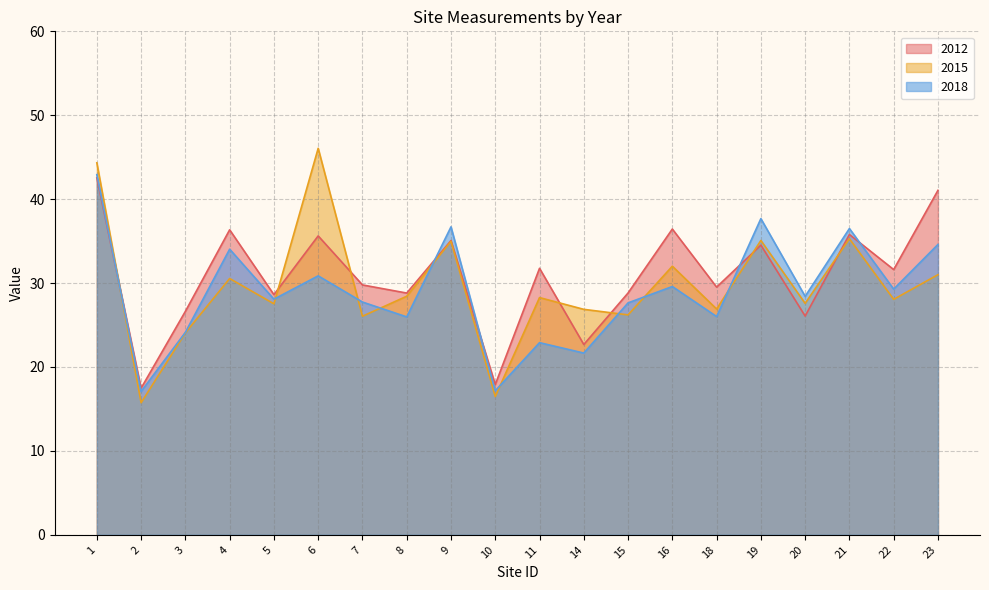

What is the total value across all series at 8?

83.2